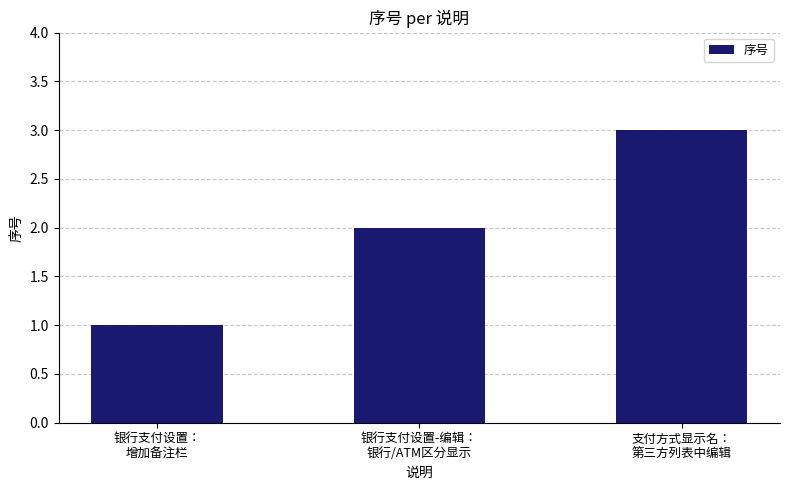

Read the value at 银行支付设置：
增加备注栏.

1